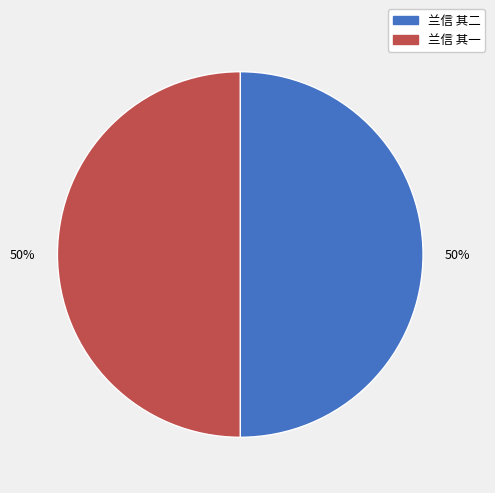

To the nearest percent, what is the average slice percentage?

50%